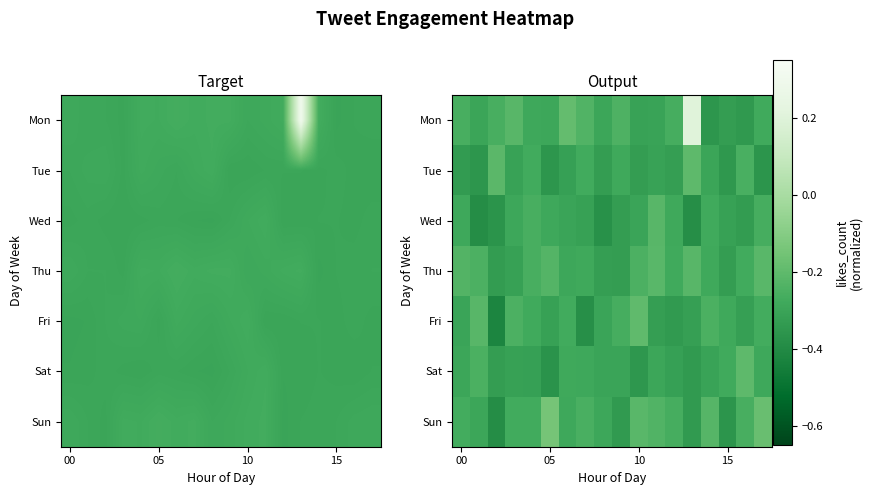

What is the total value across all series at 15?

-2.0